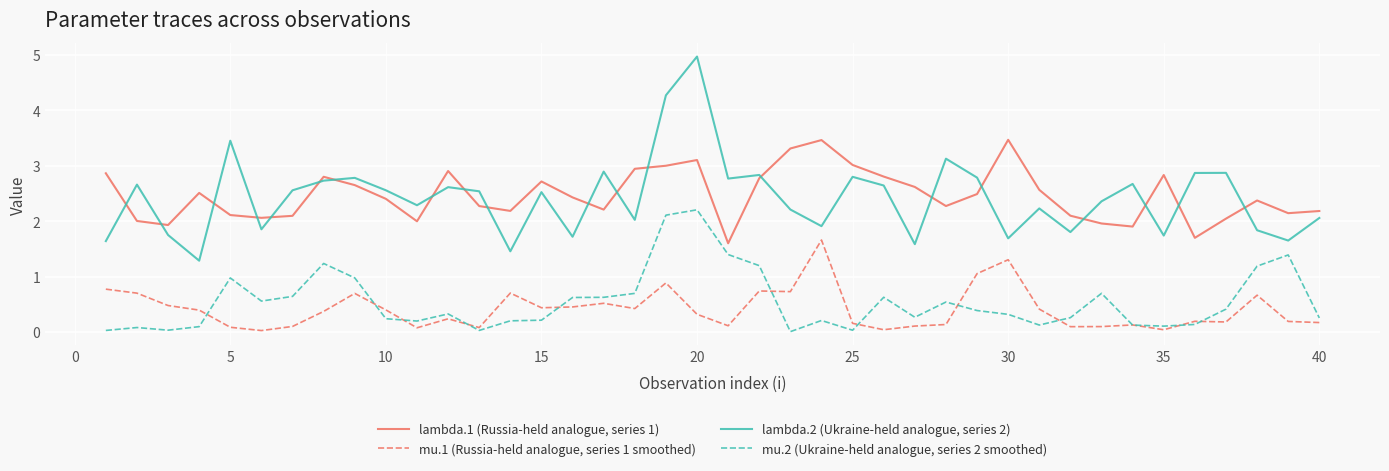

How many series are shown in this chart?

4